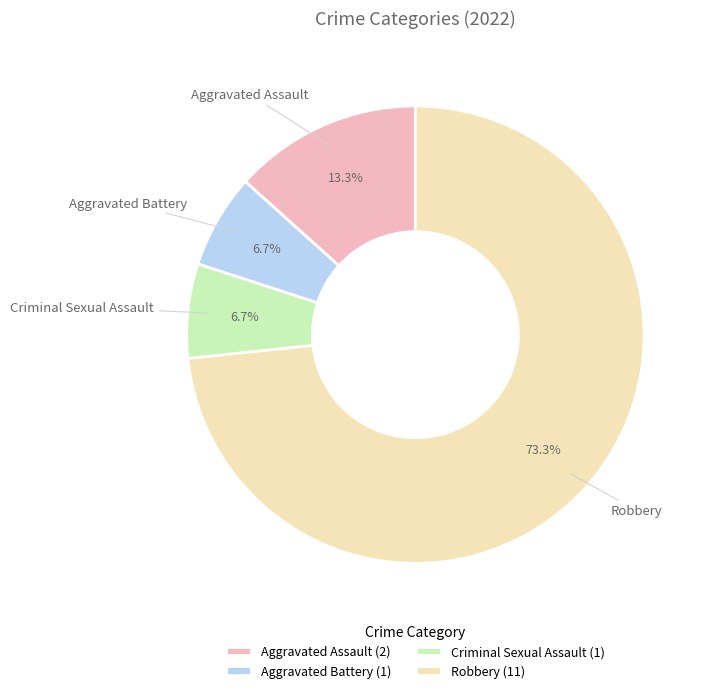

What is the majority slice?

Robbery